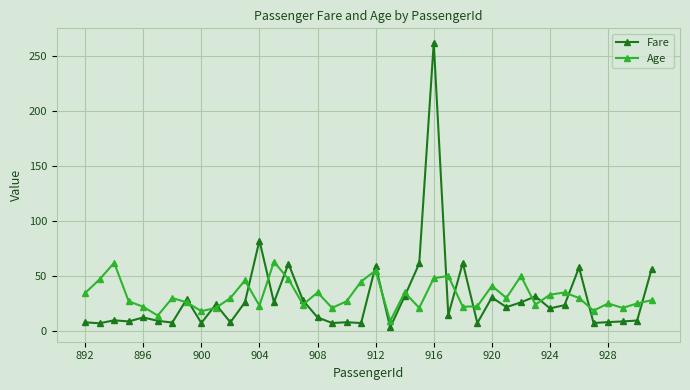

What is the sum of all Fare values?

1191.6